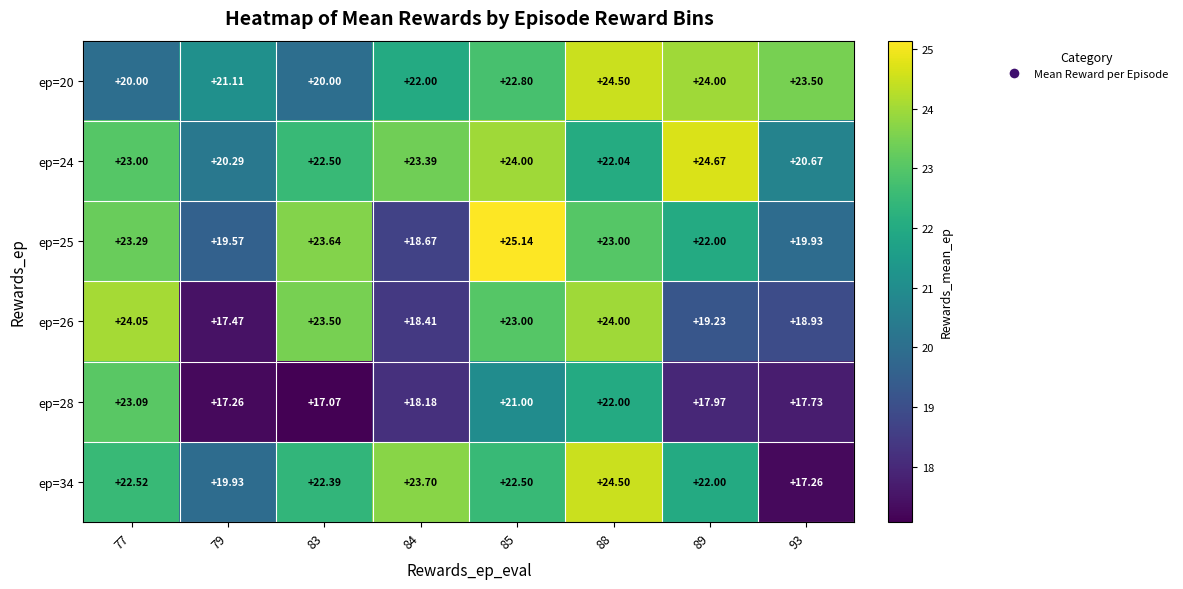

Reading left to right, transcribe all the data shown in this chart.

ep=20: 77=20.0	79=21.1	83=20.0	84=22.0	85=22.8	88=24.5	89=24.0	93=23.5
ep=24: 77=23.0	79=20.3	83=22.5	84=23.4	85=24.0	88=22.0	89=24.7	93=20.7
ep=25: 77=23.3	79=19.6	83=23.6	84=18.7	85=25.1	88=23.0	89=22.0	93=19.9
ep=26: 77=24.1	79=17.5	83=23.5	84=18.4	85=23.0	88=24.0	89=19.2	93=18.9
ep=28: 77=23.1	79=17.3	83=17.1	84=18.2	85=21.0	88=22.0	89=18.0	93=17.7
ep=34: 77=22.5	79=19.9	83=22.4	84=23.7	85=22.5	88=24.5	89=22.0	93=17.3